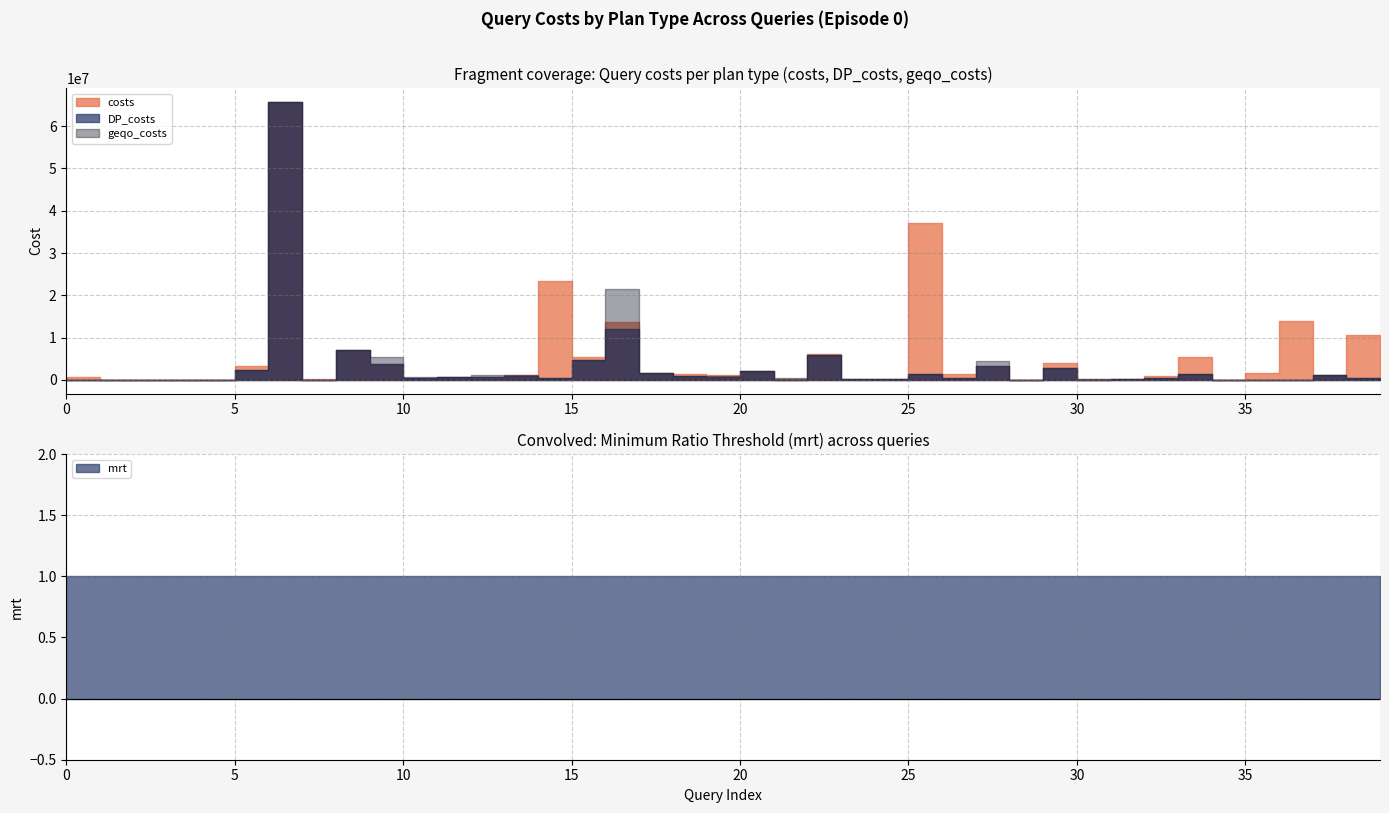

How many lines are shown in the chart?

4